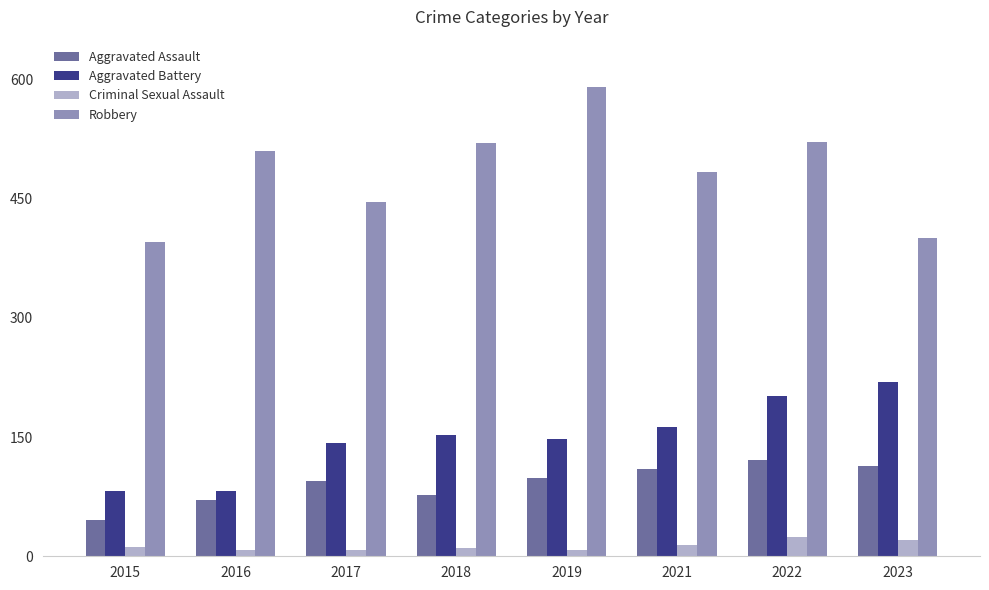

What is the greatest value displayed?

591